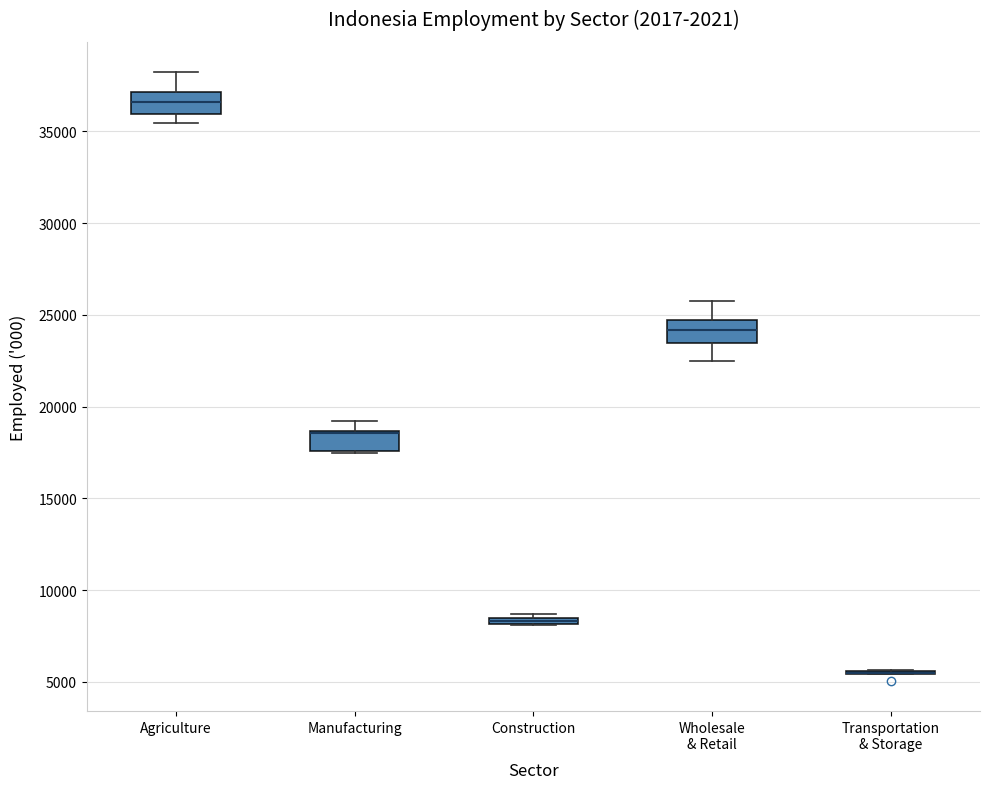

Where does the upper whisker of the box for Manufacturing end on the y-axis? The values are not printed on the chart, so give them approximately, as read against the axis.

19000